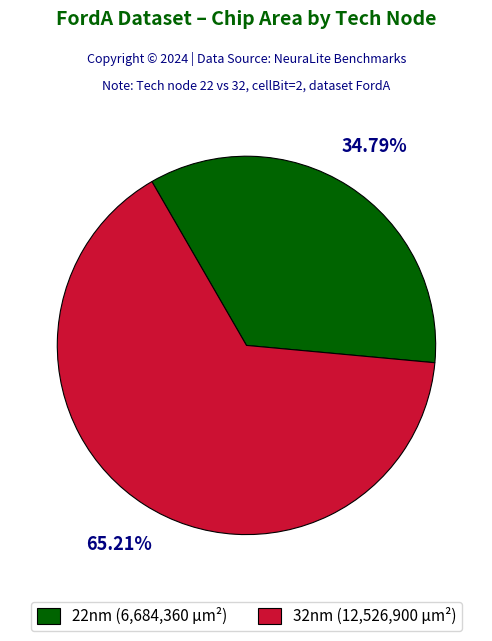

How many segments does this pie chart have?

2